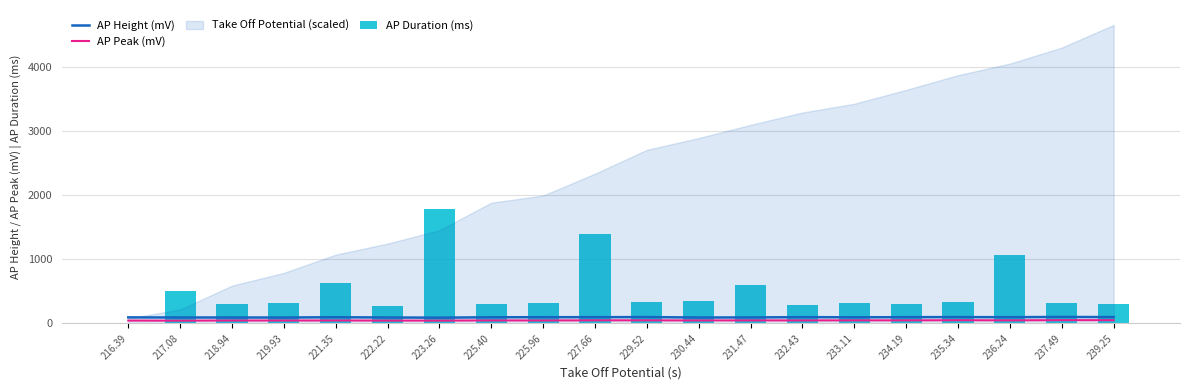

Reading right to left, transcribe all the data shown in this chart.

AP Height (mV): 97.2	99.6	95.7	97.4	96.0	94.3	96.3	92.3	90.9	97.4	95.8	95.5	94.8	88.5	91.2	95.2	90.6	91.1	91.2	93.1
AP Peak (mV): 49.1	49.6	46.5	48.4	46.5	46.5	45.6	46.1	45.2	46.7	47.0	44.7	45.5	42.7	43.2	44.7	44.1	44.4	41.8	43.2
AP Duration (ms): 306.4	313.9	1072.4	331.4	294.9	324.4	281.1	597.1	351.1	333.7	1396.8	315.6	297.9	1788.5	268.8	621.4	315.6	299.8	510.6	0.0